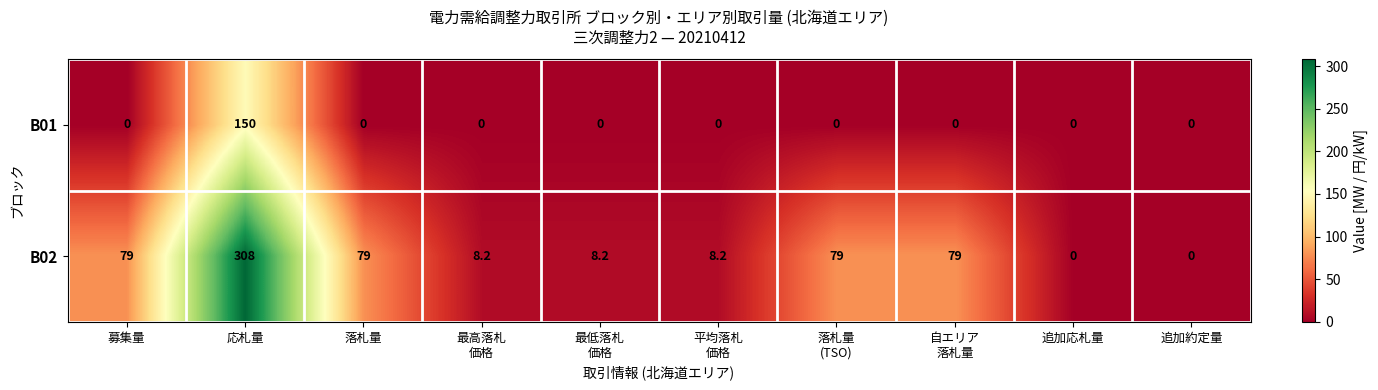

What is the difference between the maximum and second lowest values in the B02 series?

308.0